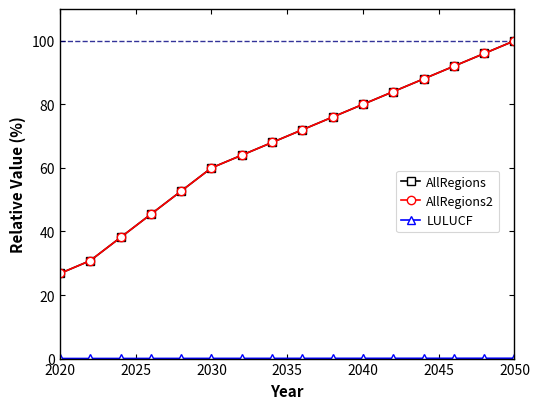

How many lines are shown in the chart?

3